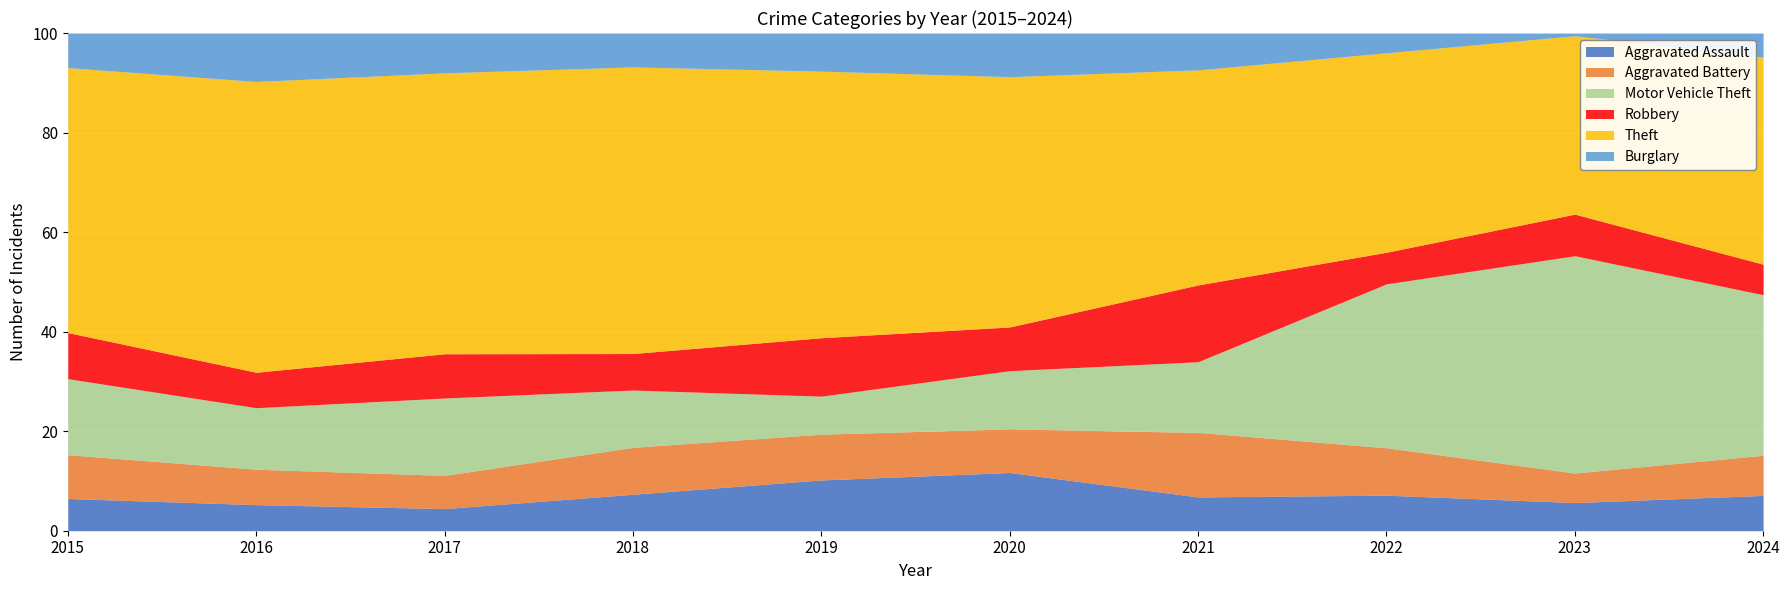

At which category does the chart reach its peak across all series?

2023